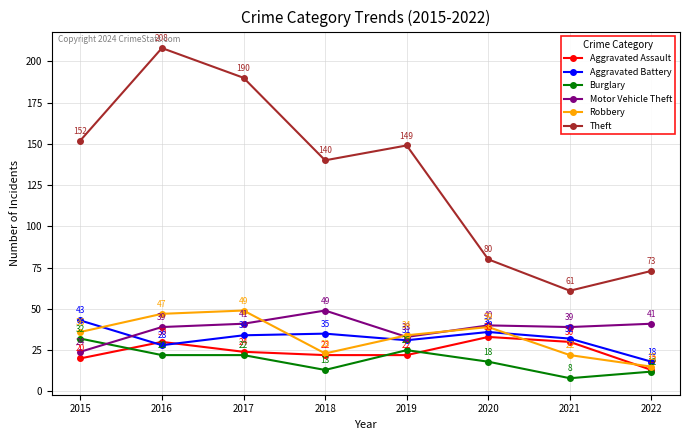

What is the average value of the Motor Vehicle Theft series?

38